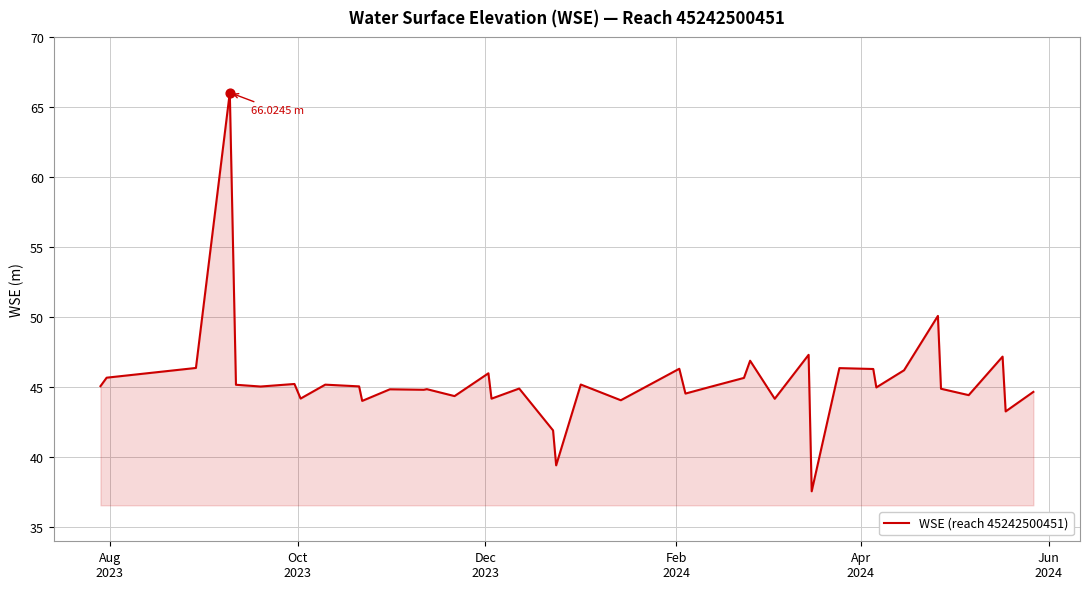

What is the difference between the maximum and minimum values?

28.5